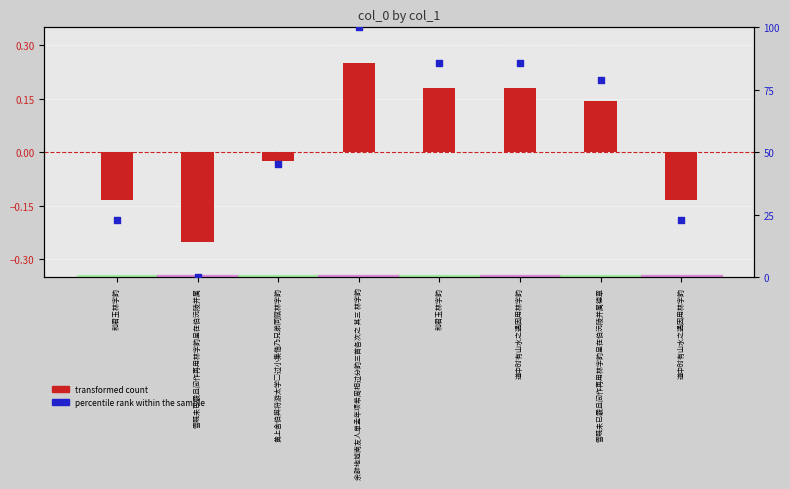

Which series has the largest total across all categories?

percentile rank within the sample